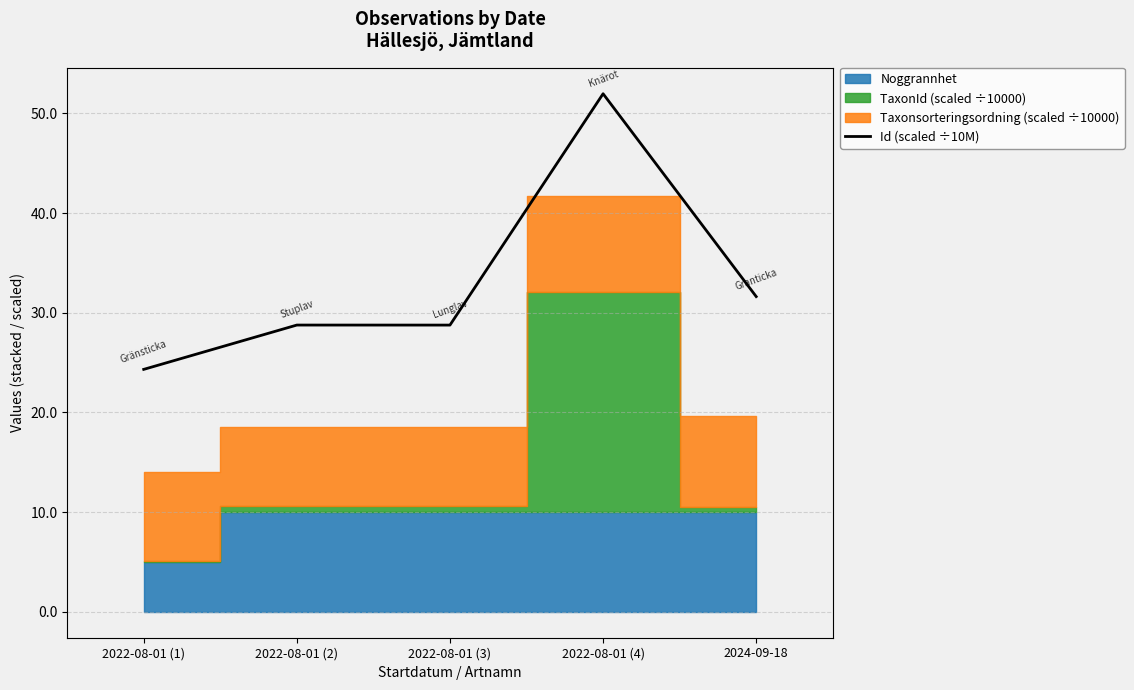

Is it true that the value at 2022-08-01 (2) is 28.8?

True